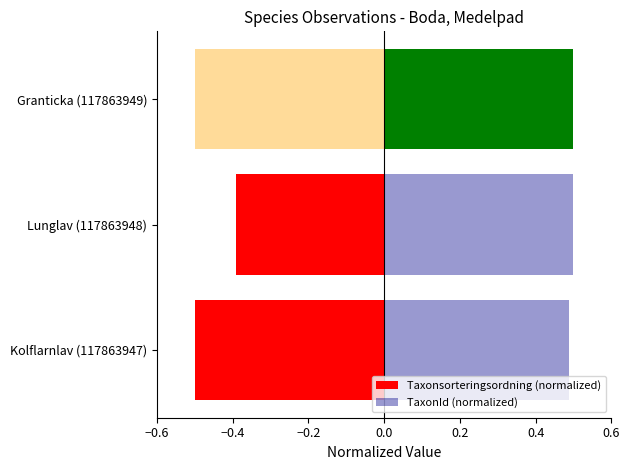

How many negative values does the TaxonId (normalized) series have?

1